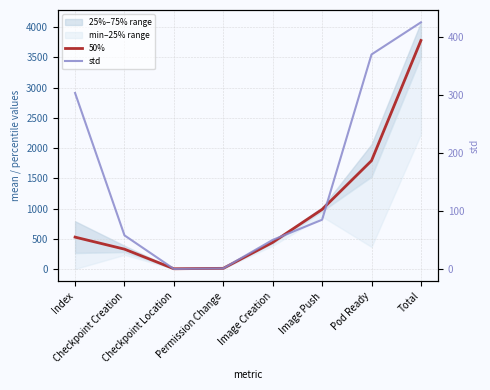

Where is the first local minimum for std?

Checkpoint Location